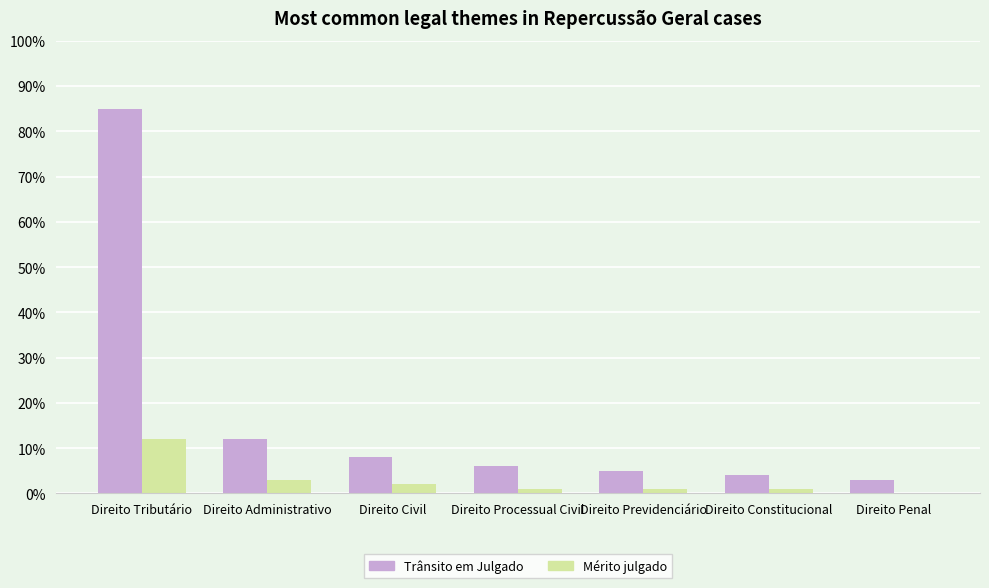

Reading left to right, what are all the values shown in this chart?

Trânsito em Julgado: Direito Tributário=85	Direito Administrativo=12	Direito Civil=8	Direito Processual Civil=6	Direito Previdenciário=5	Direito Constitucional=4	Direito Penal=3
Mérito julgado: Direito Tributário=12	Direito Administrativo=3	Direito Civil=2	Direito Processual Civil=1	Direito Previdenciário=1	Direito Constitucional=1	Direito Penal=0